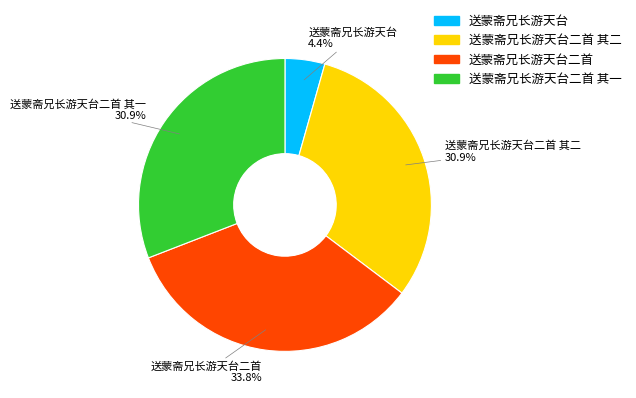

Does any single category account for the majority?

No